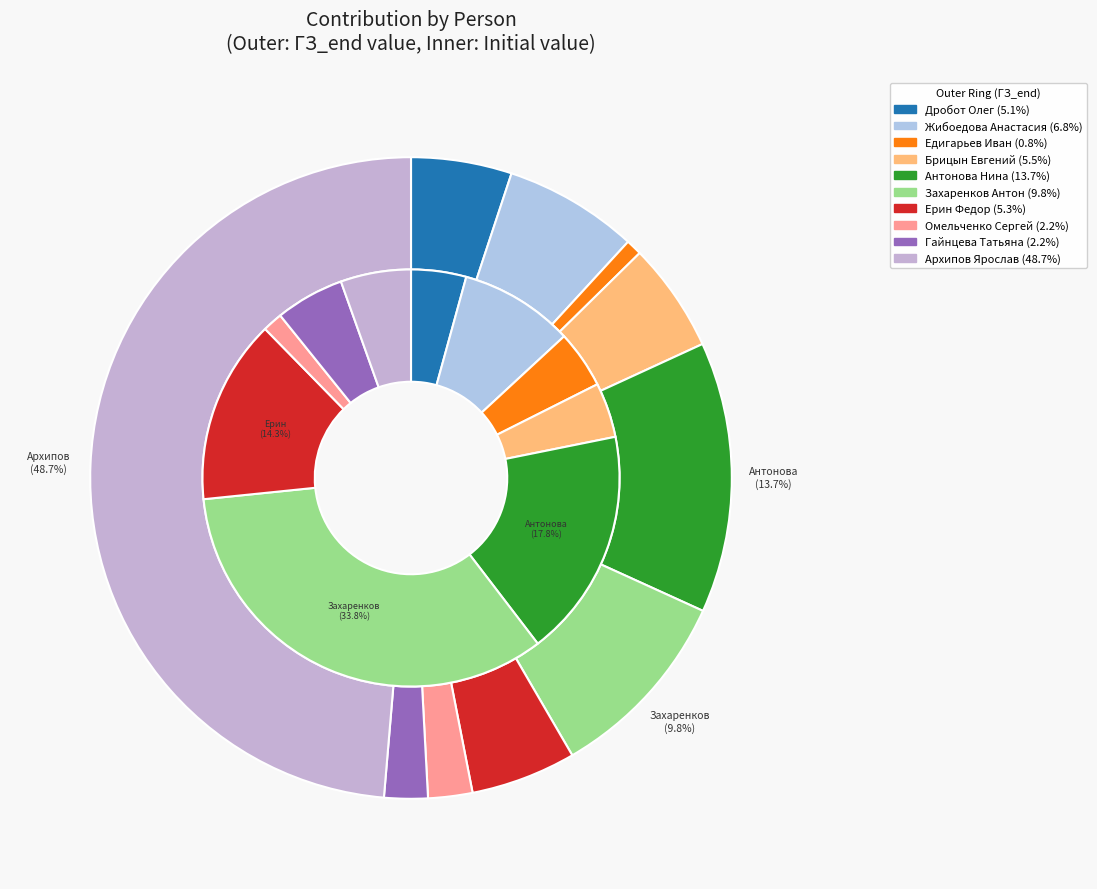

Rank the categories by value from highest to lowest.

Архипов Ярослав, Антонова Нина, Захаренков Антон, Жибоедова Анастасия, Брицын Евгений, Ерин Федор, Дробот Олег, Омельченко Сергей, Гайнцева Татьяна, Едигарьев Иван